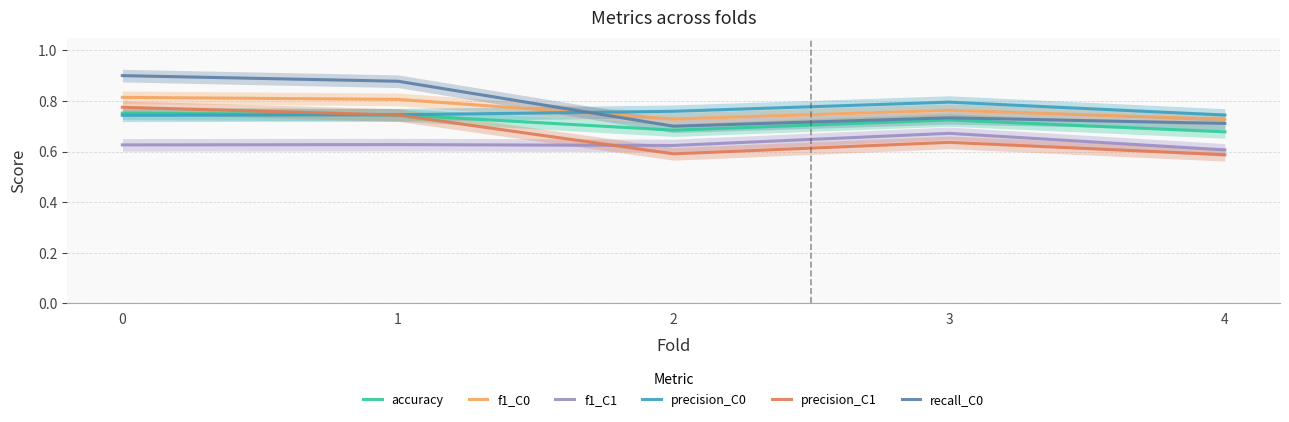

True or false: f1_C0 and f1_C1 cross at least once.

False